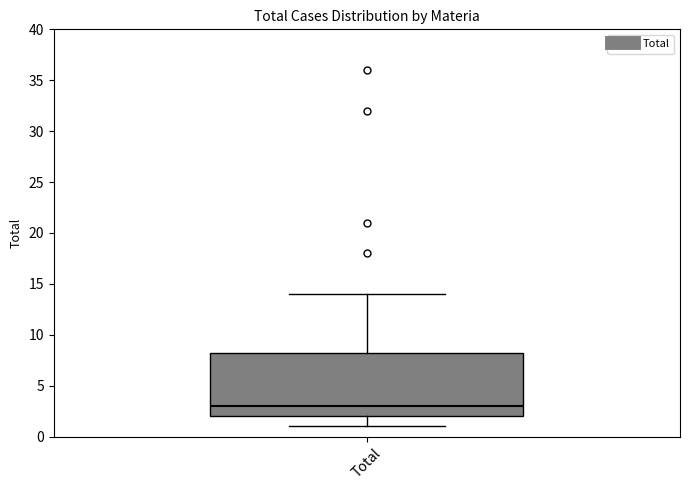

Where does the median line of the box for Total sit on the y-axis? The values are not printed on the chart, so give them approximately, as read against the axis.

3.0